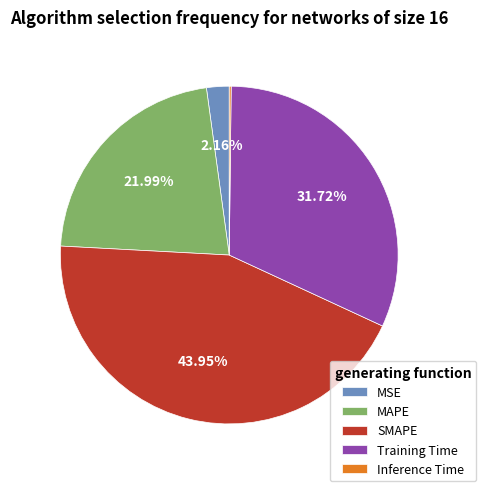

To the nearest percent, what is the average slice percentage?

20%